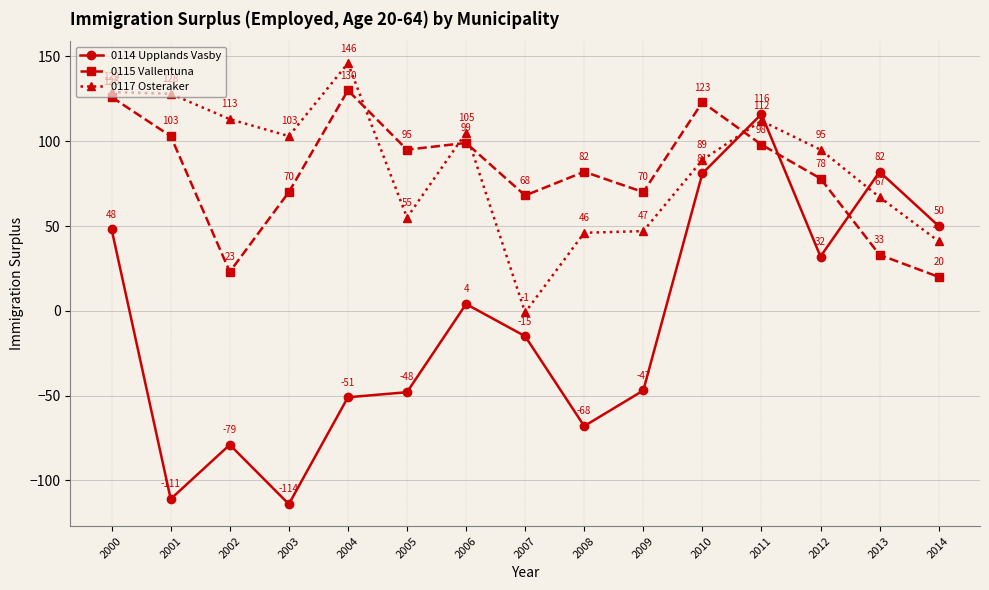

What is the difference between the maximum and minimum values in the 0114 Upplands Vasby series?

230